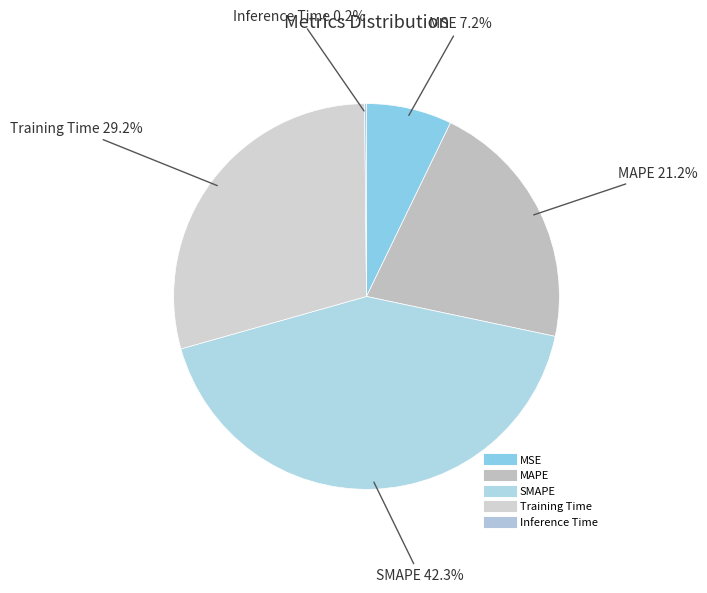

Is SMAPE the majority of the pie?

No